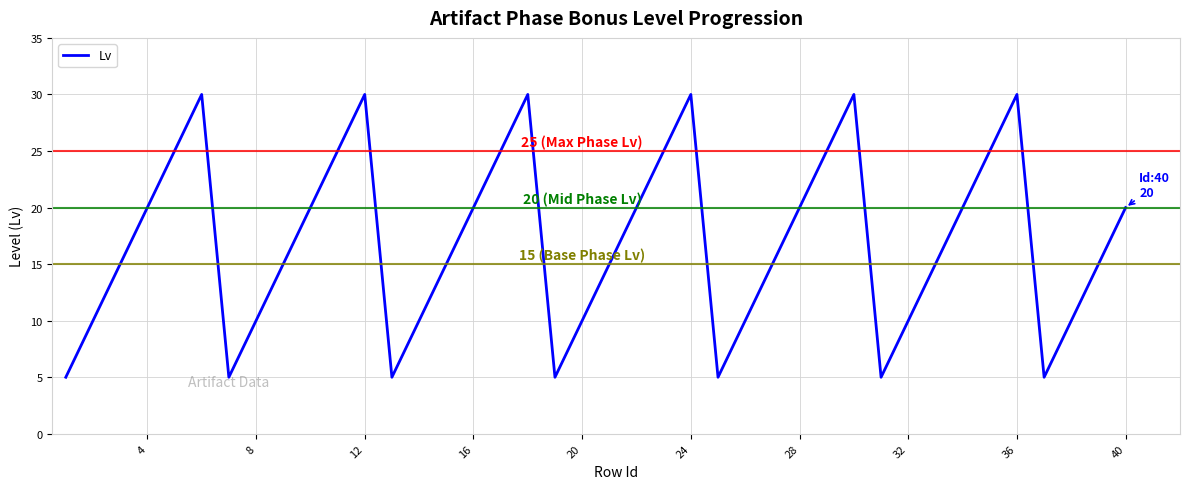

What is the difference between the maximum and minimum values?

25